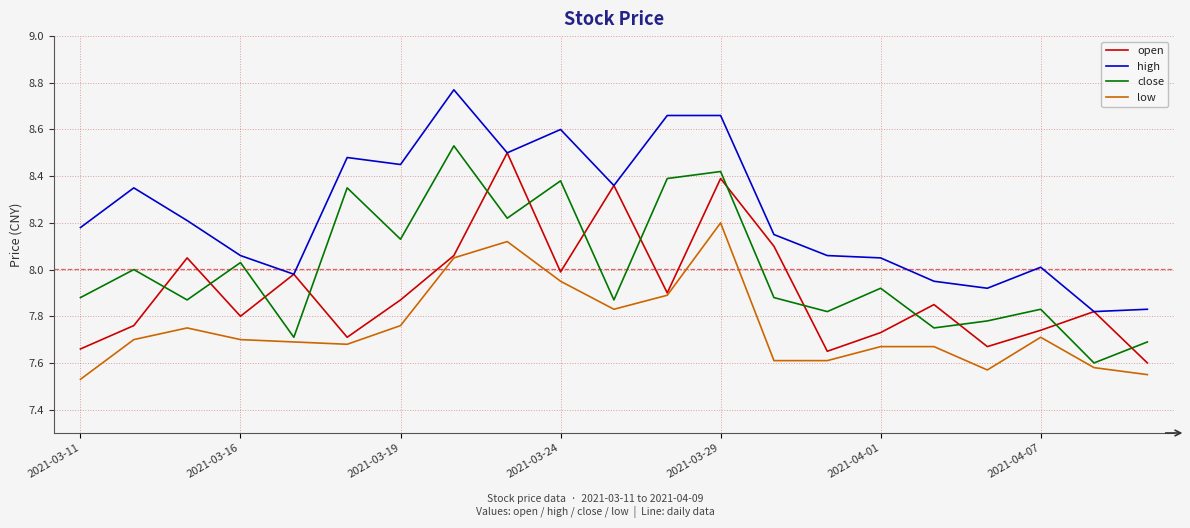

List the series in order of their overall mean, highest first.

high, close, open, low